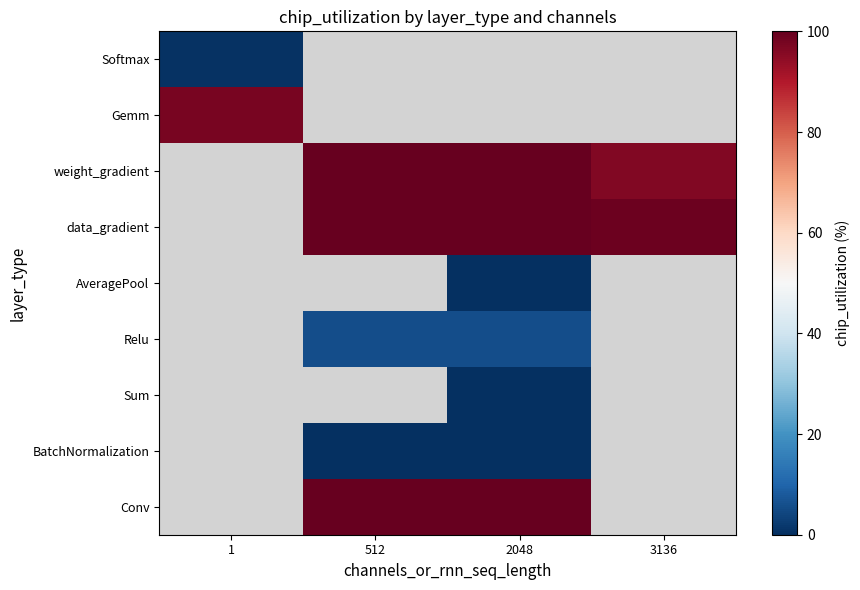

At which label is Gemm closest to 97?

1